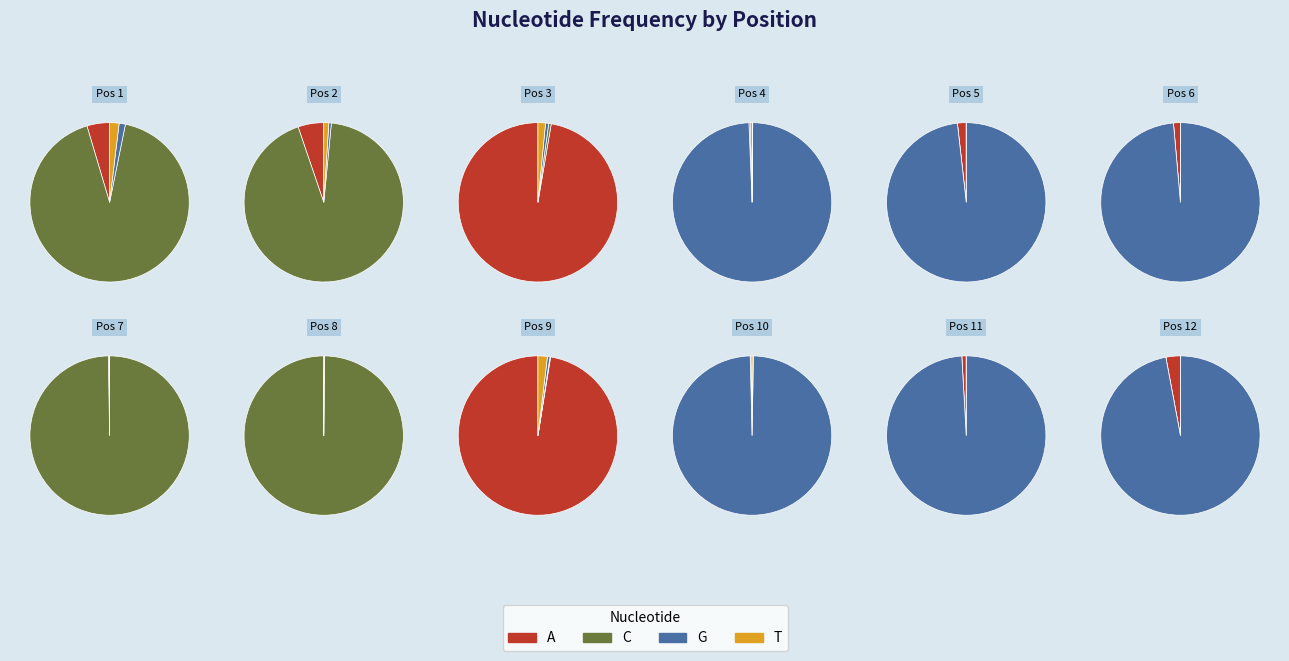

To the nearest percent, what percentage of the pie is G?

1%